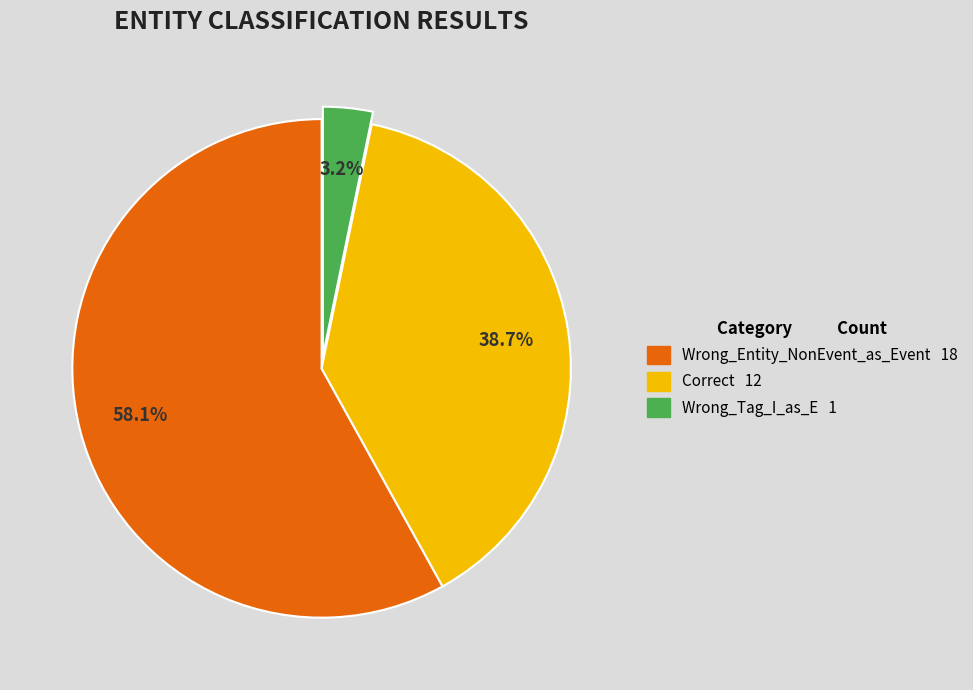

How many slices are in this pie chart?

3